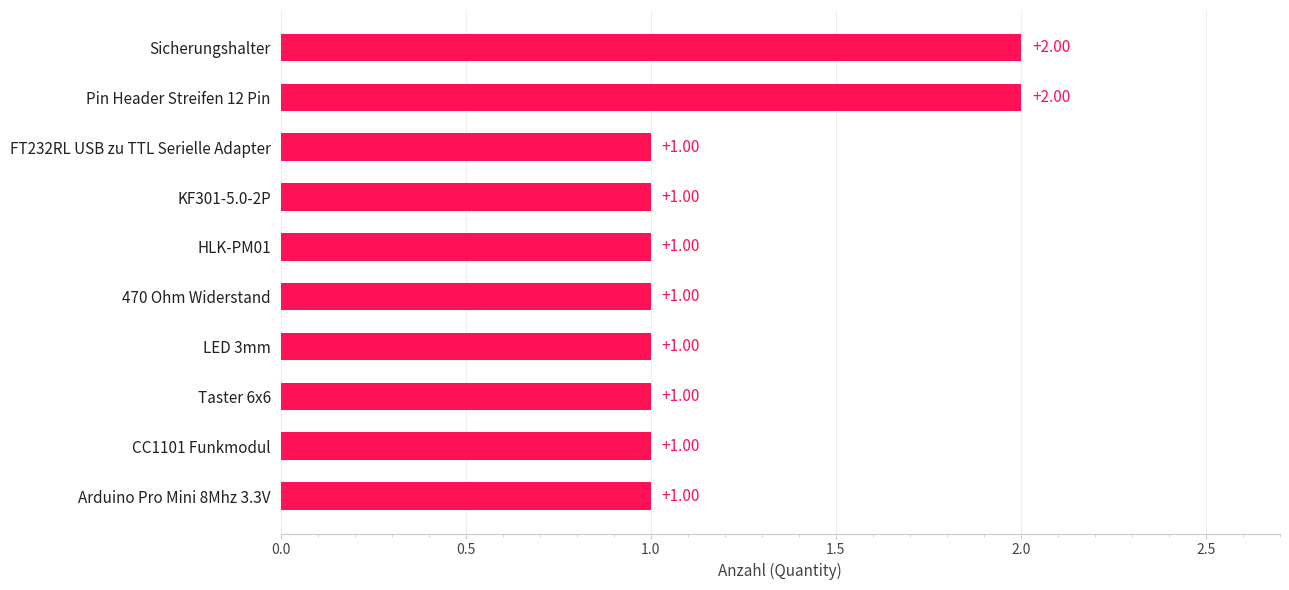

Approximately how many times larger is the value at Sicherungshalter compared to KF301-5.0-2P?

2.0